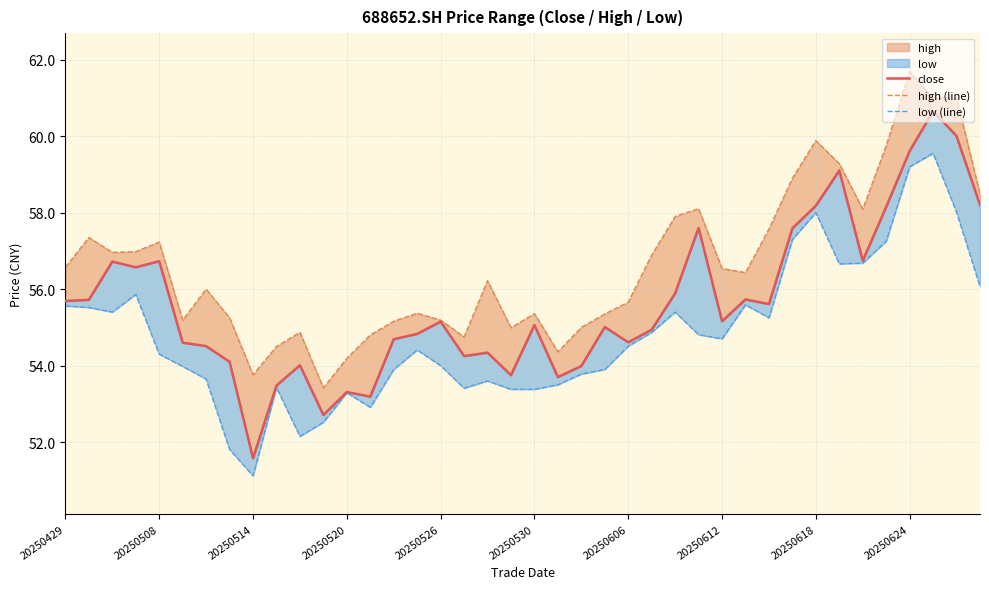

The high (line) series shows 96.9 at 20250508. True or false?

False